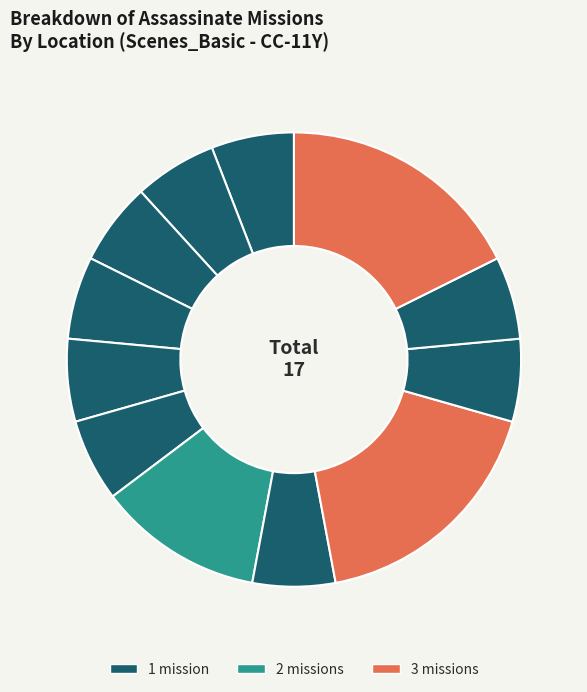

To the nearest percent, what is the difference between the largest and smallest slice percentages?

12%